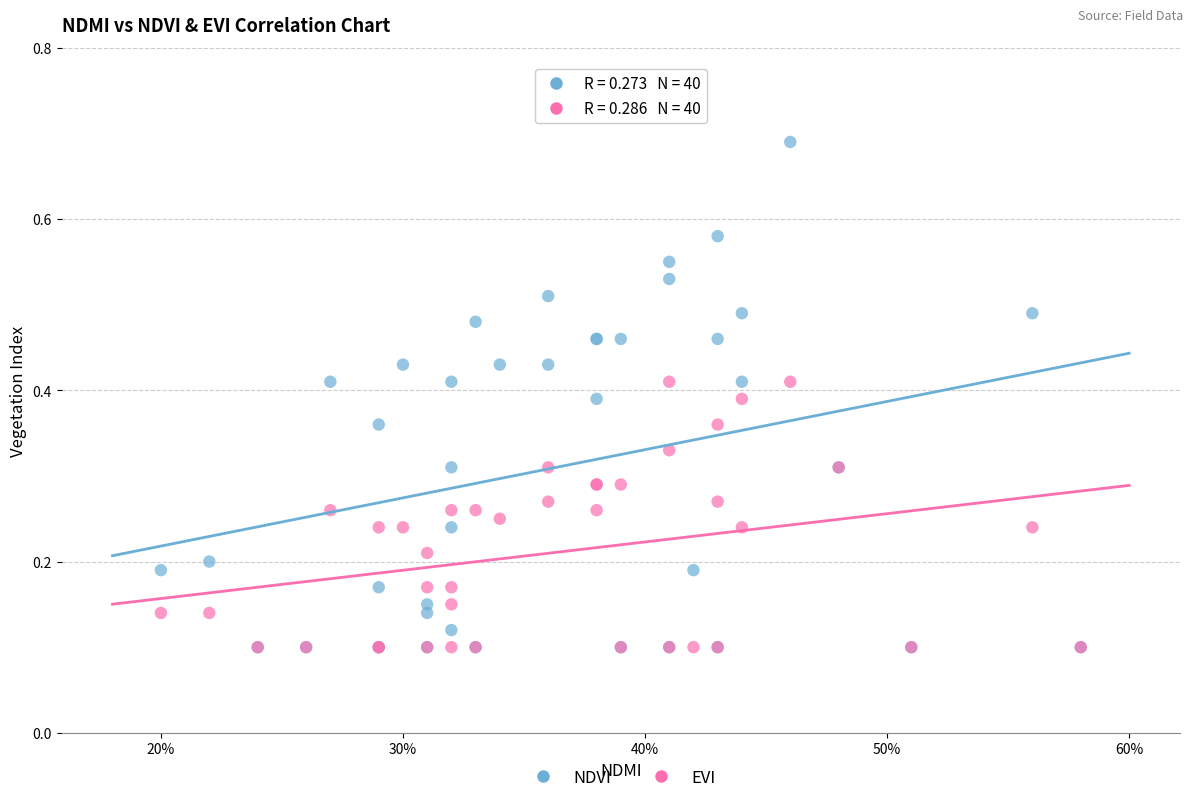

What are all the series names shown in the legend?

NDVI, EVI